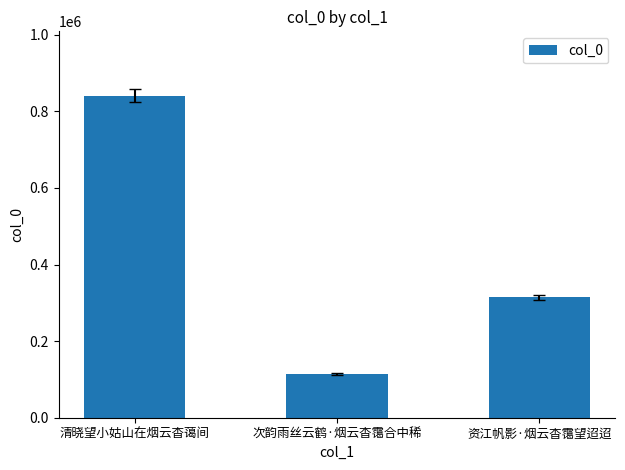

What is the label of the 1st bar from the right?

资江帆影·烟云杳霭望迢迢